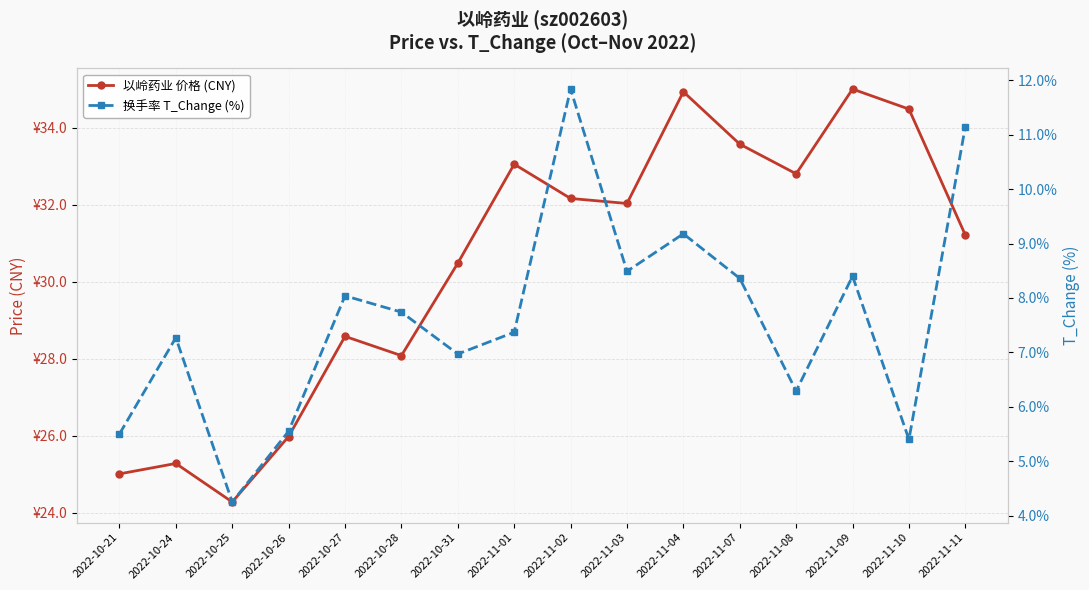

True or false: 换手率 T_Change (%) and 以岭药业 价格 (CNY) cross at least once.

False